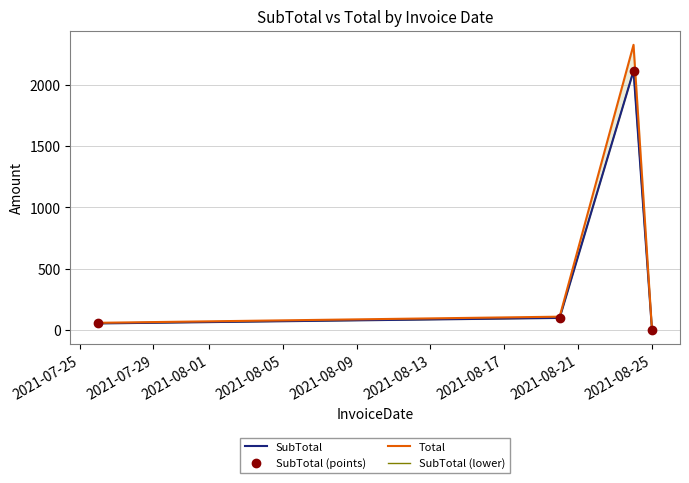

What are all the series names shown in the legend?

SubTotal, SubTotal (points), Total, SubTotal (lower)